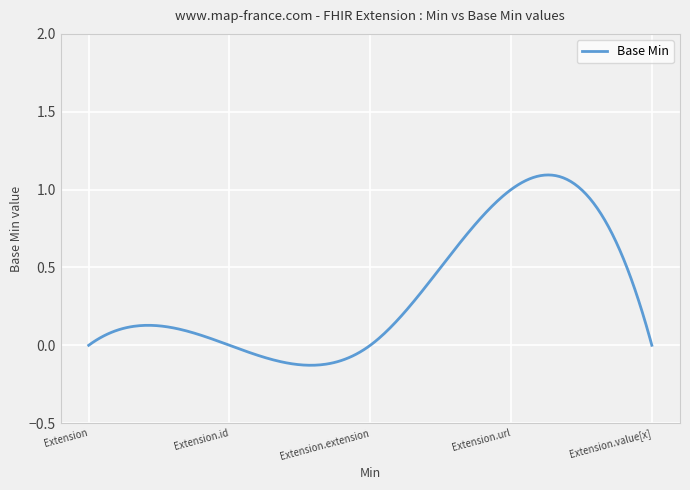

What is the difference between the maximum and minimum values?

1.2